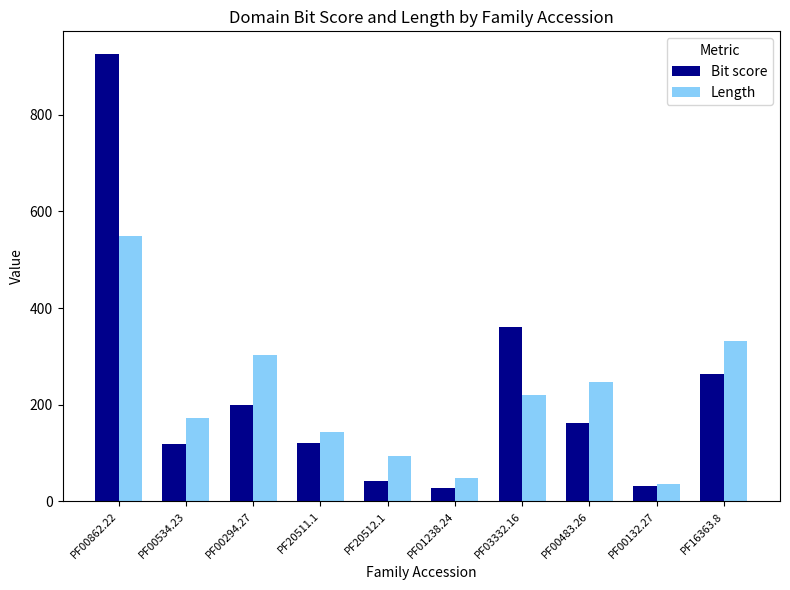

The Length series shows 548.0 at PF00862.22. True or false?

True